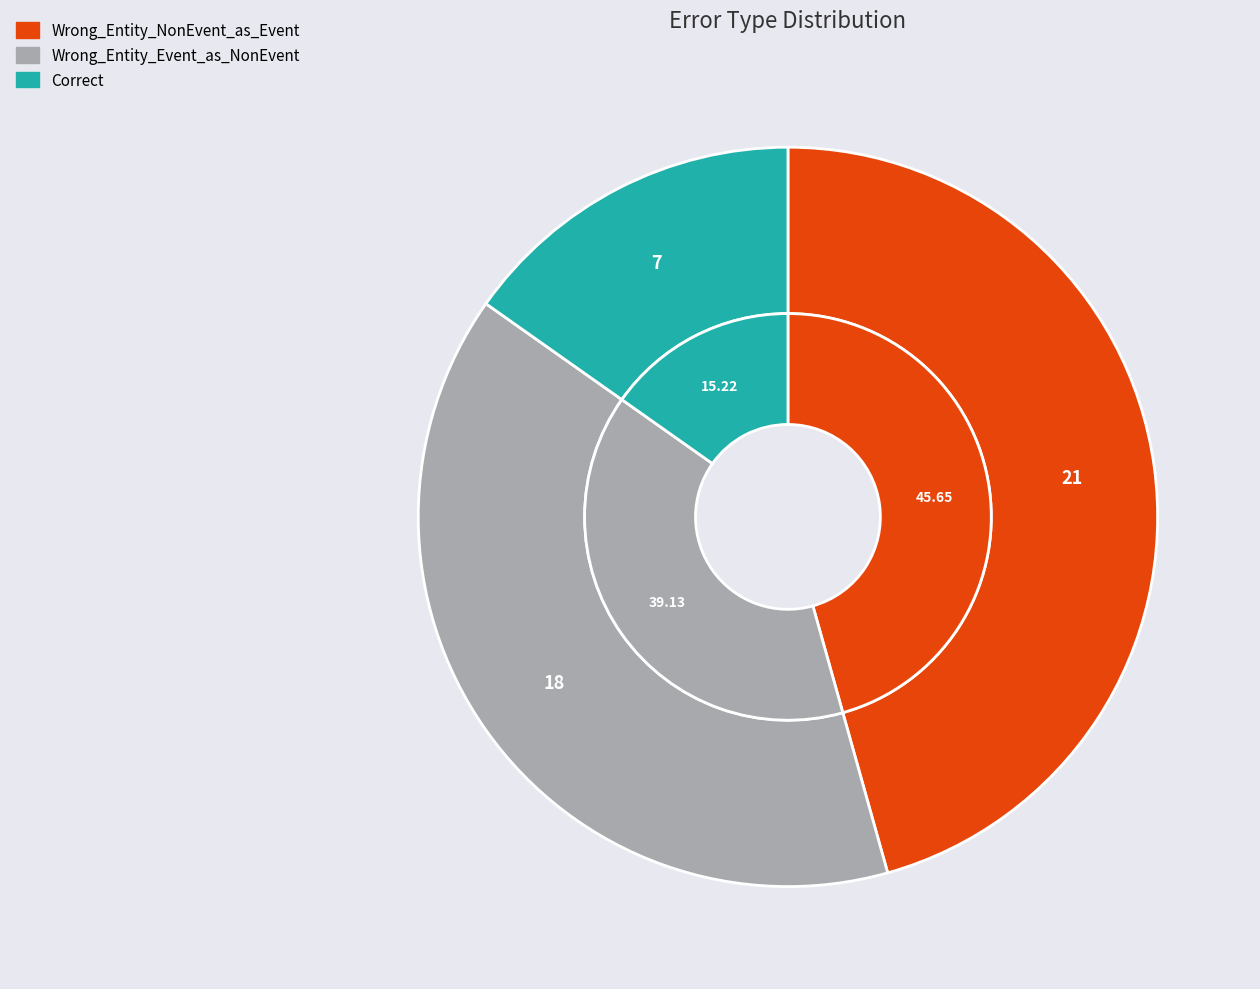

Rank the categories by value from highest to lowest.

Wrong_Entity_NonEvent_as_Event, Wrong_Entity_Event_as_NonEvent, Correct